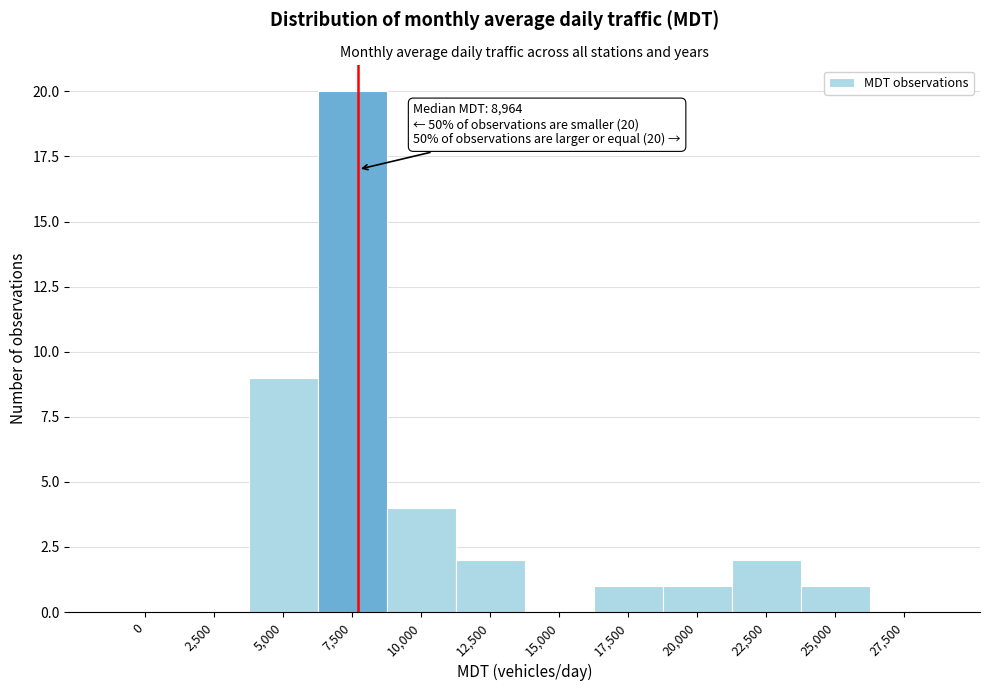

Reading right to left, extract all data points from this chart.

27,500=0	25,000=1	22,500=2	20,000=1	17,500=1	15,000=0	12,500=2	10,000=4	7,500=20	5,000=9	2,500=0	0=0